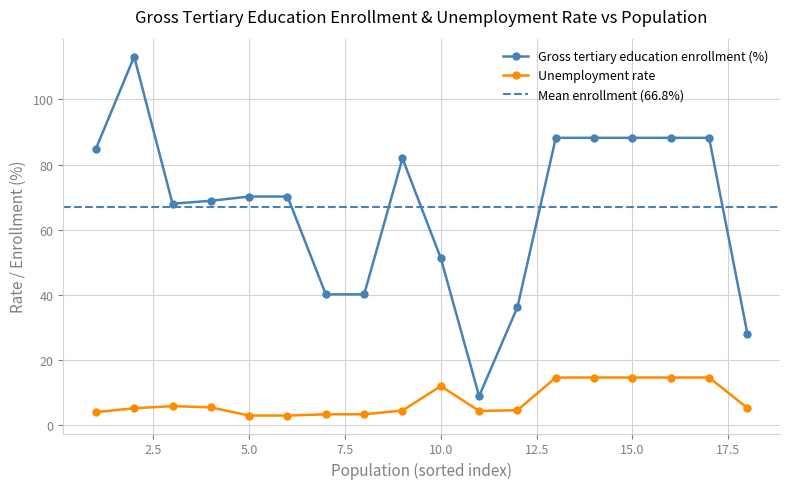

True or false: Unemployment rate and Gross tertiary education enrollment (%) intersect in this chart.

False